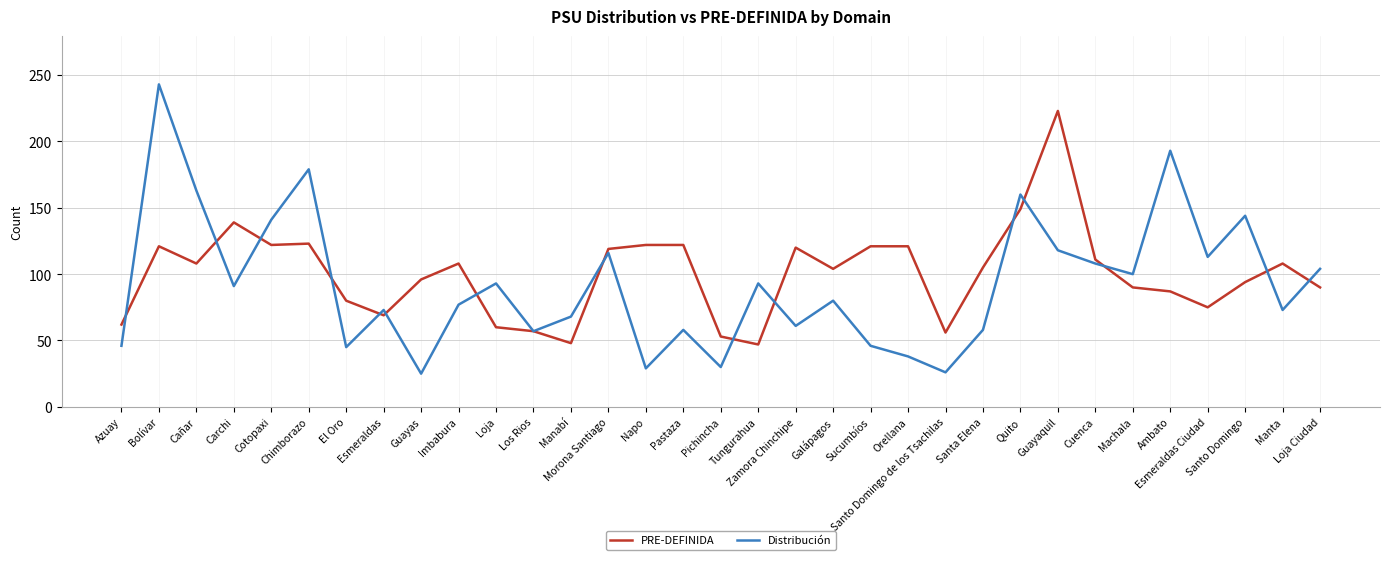

Which series has the largest total across all categories?

PRE-DEFINIDA